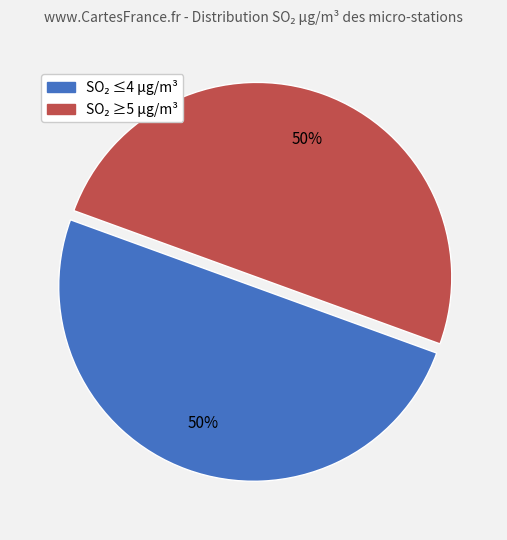

To the nearest percent, what is the average slice percentage?

50%